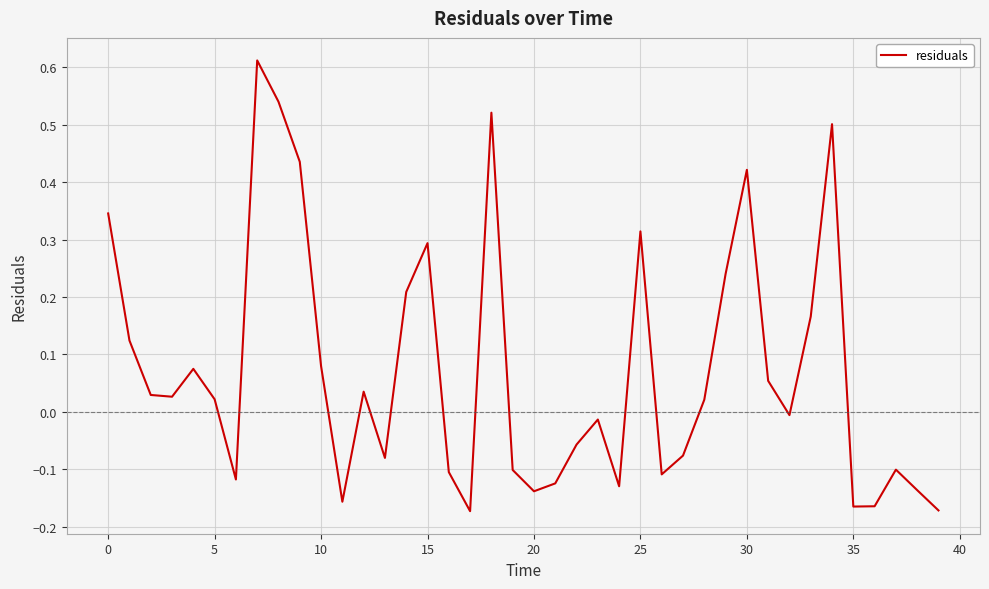

How many lines are shown in the chart?

1